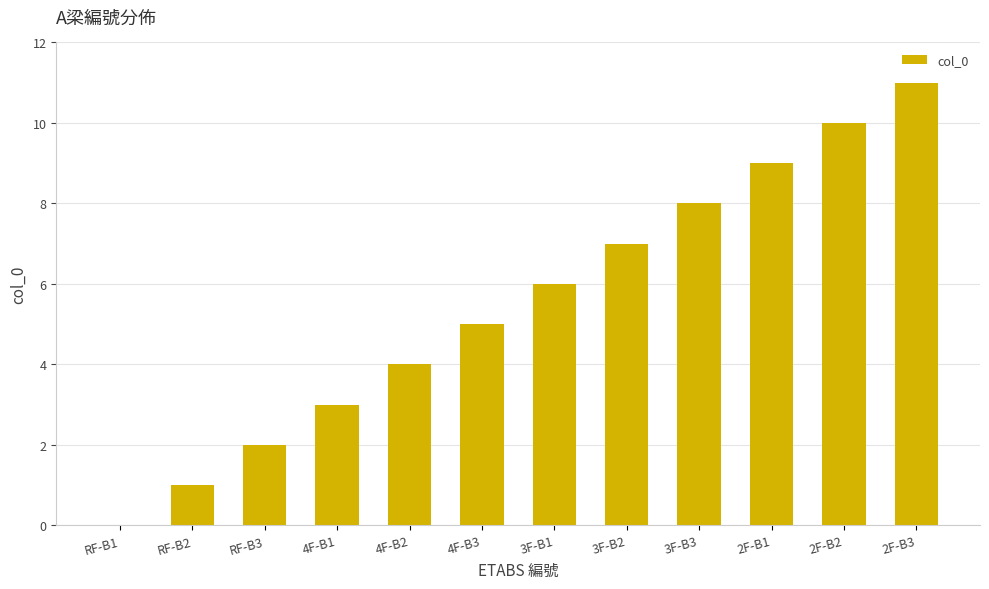

The chart shows a value of 13 at 2F-B1. True or false?

False